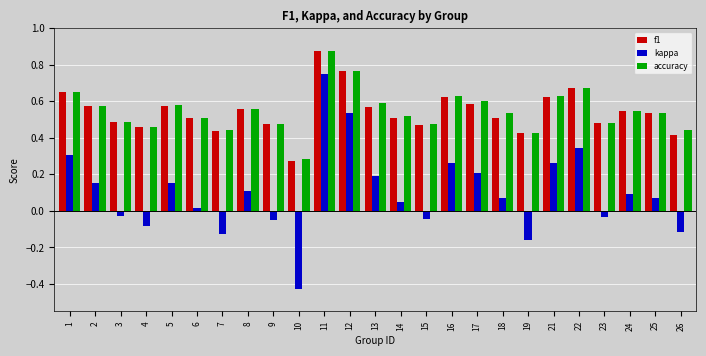

At which category does the chart reach its minimum across all series?

10